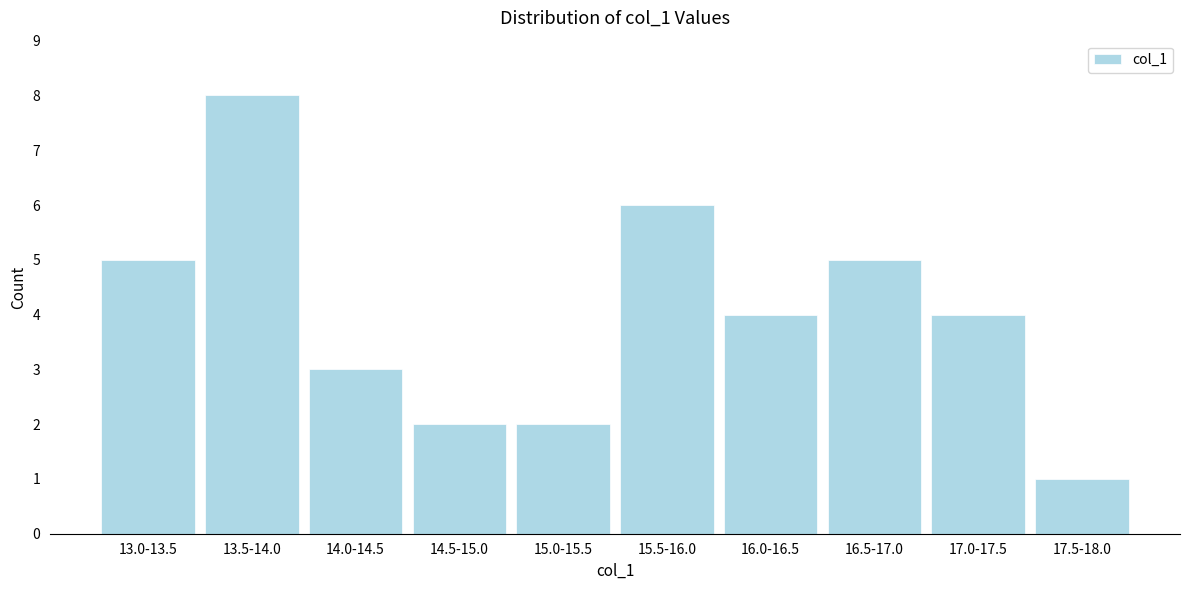

Reading left to right, list all the values displayed in this chart.

13.0-13.5=5	13.5-14.0=8	14.0-14.5=3	14.5-15.0=2	15.0-15.5=2	15.5-16.0=6	16.0-16.5=4	16.5-17.0=5	17.0-17.5=4	17.5-18.0=1